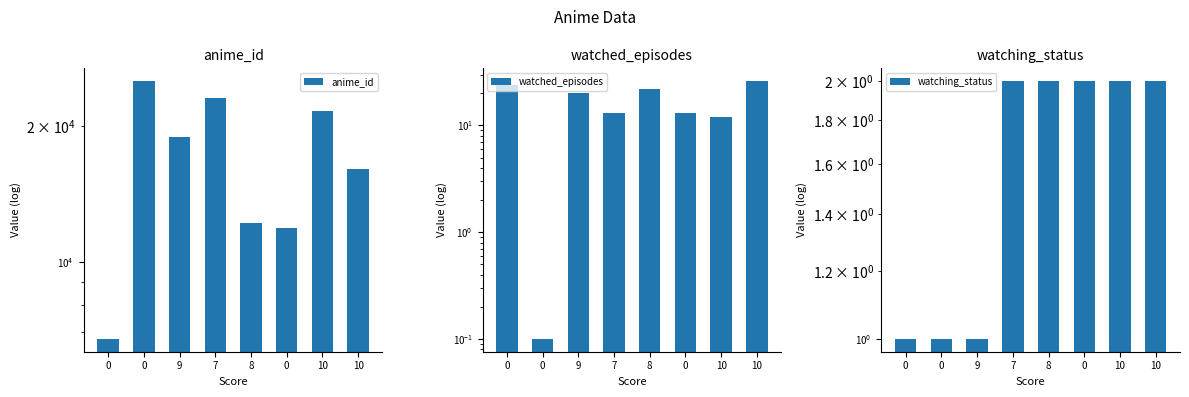

Reading left to right, list all the values displayed in this chart.

anime_id: 0=6746.0	0=25159.0	9=18897.0	7=23079.0	8=12189.0	0=11887.0	10=21603.0	10=16067.0
watched_episodes: 0=24.0	0=0.1	9=20.0	7=13.0	8=22.0	0=13.0	10=12.0	10=26.0
watching_status: 0=1.0	0=1.0	9=1.0	7=2.0	8=2.0	0=2.0	10=2.0	10=2.0